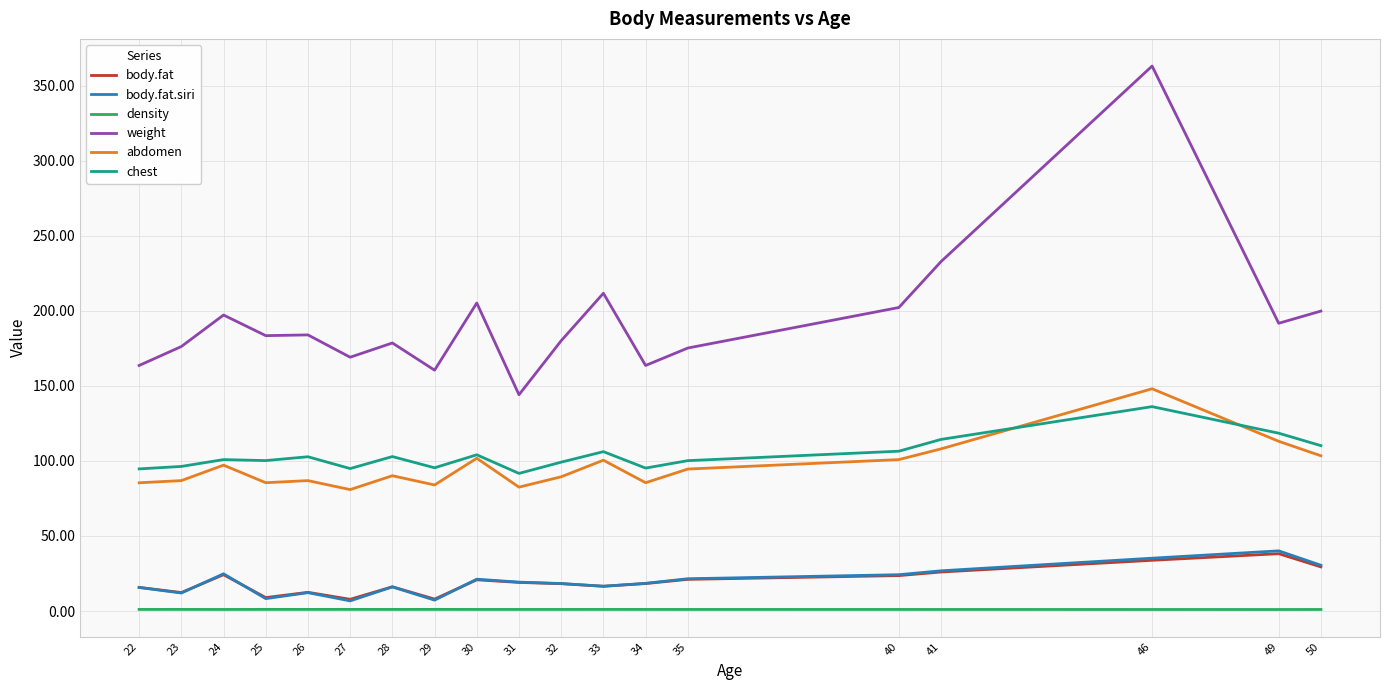

Where does the body.fat.siri series first go above 18?

24